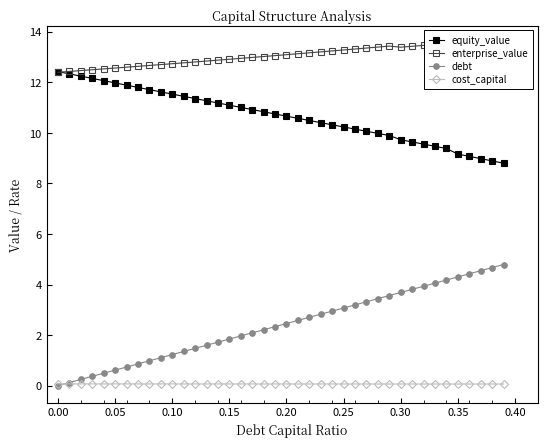

True or false: equity_value and debt cross at least once.

False